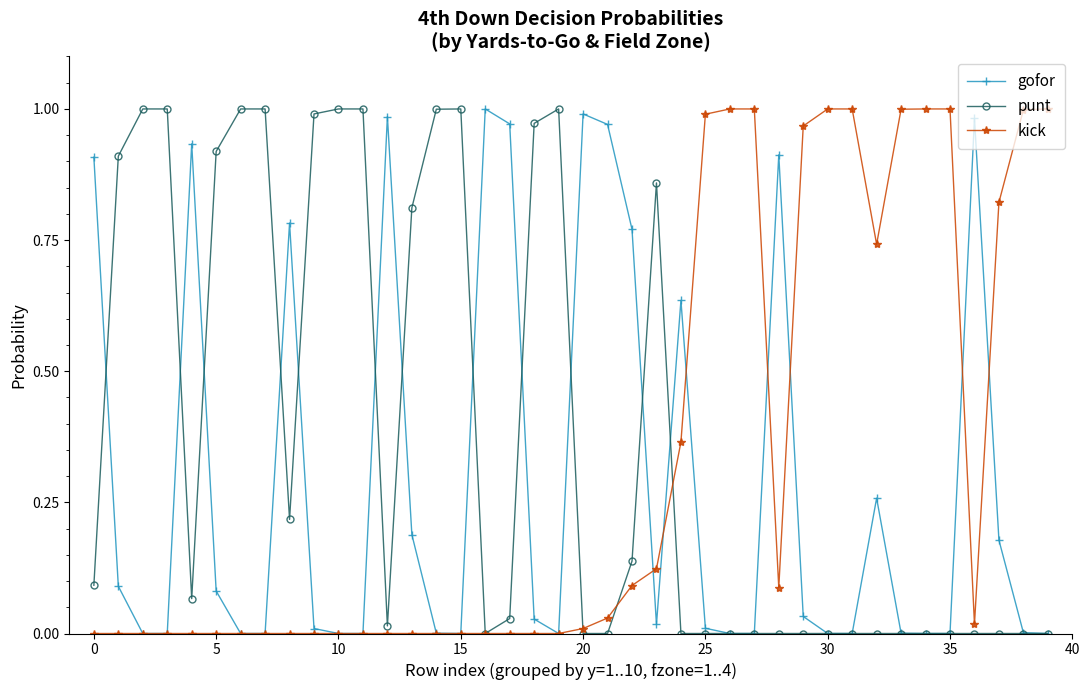

Rank the series by their average value, from lowest to highest.

gofor, kick, punt